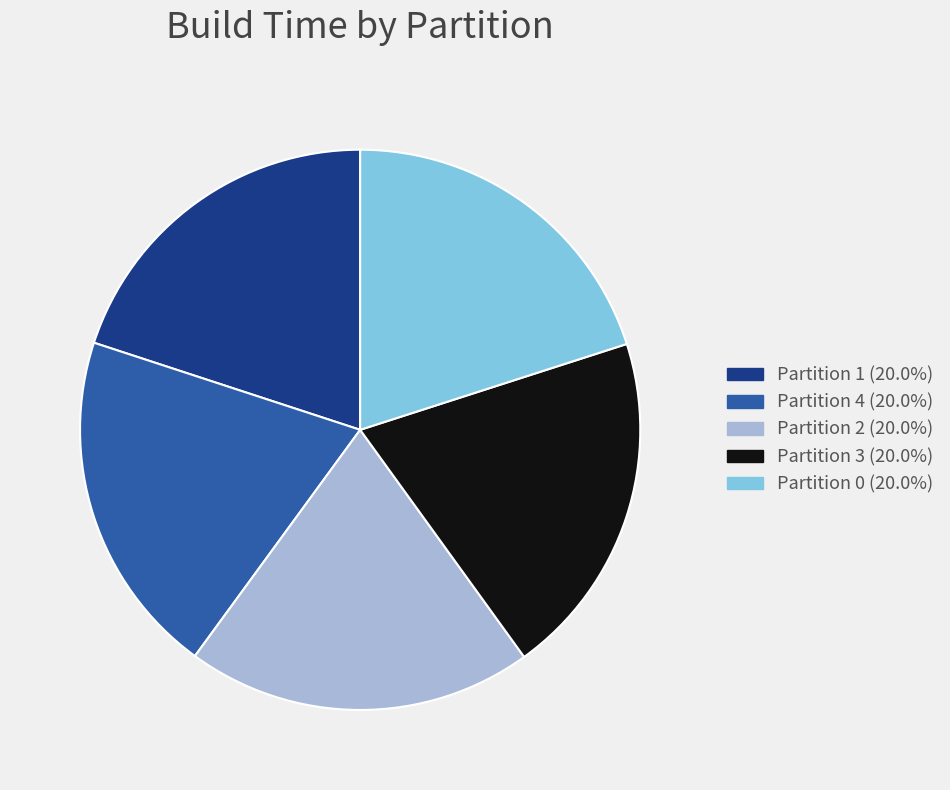

True or false: Partition 2 accounts for 20% of the total.

True